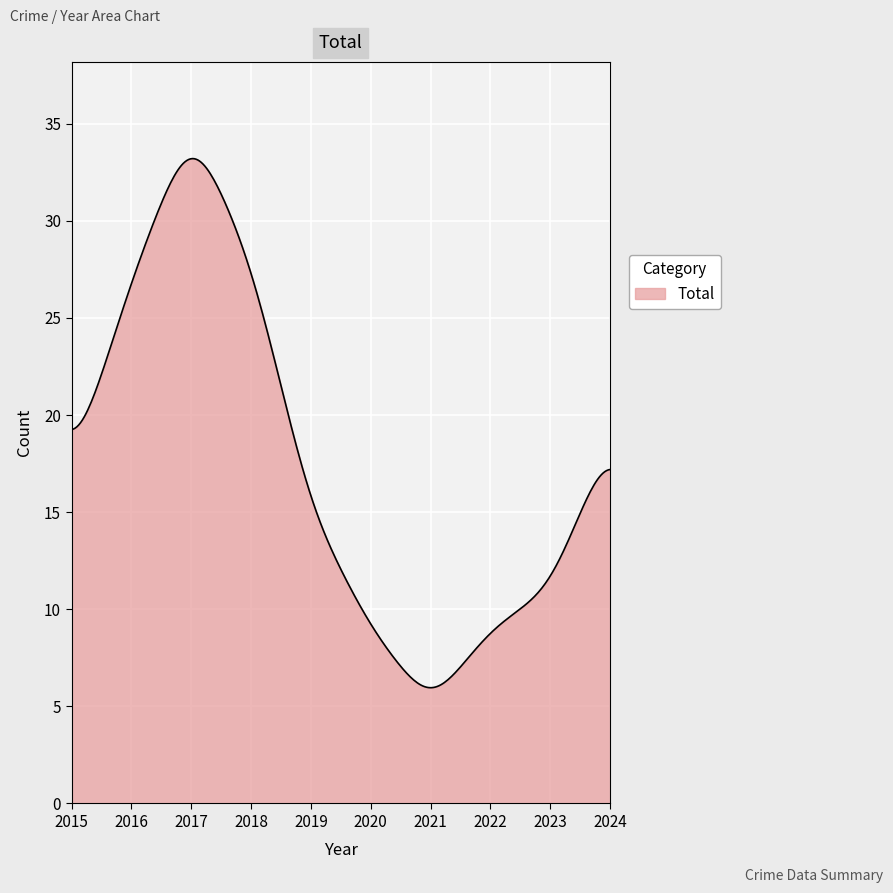

What is the maximum value shown in the chart?

33.2